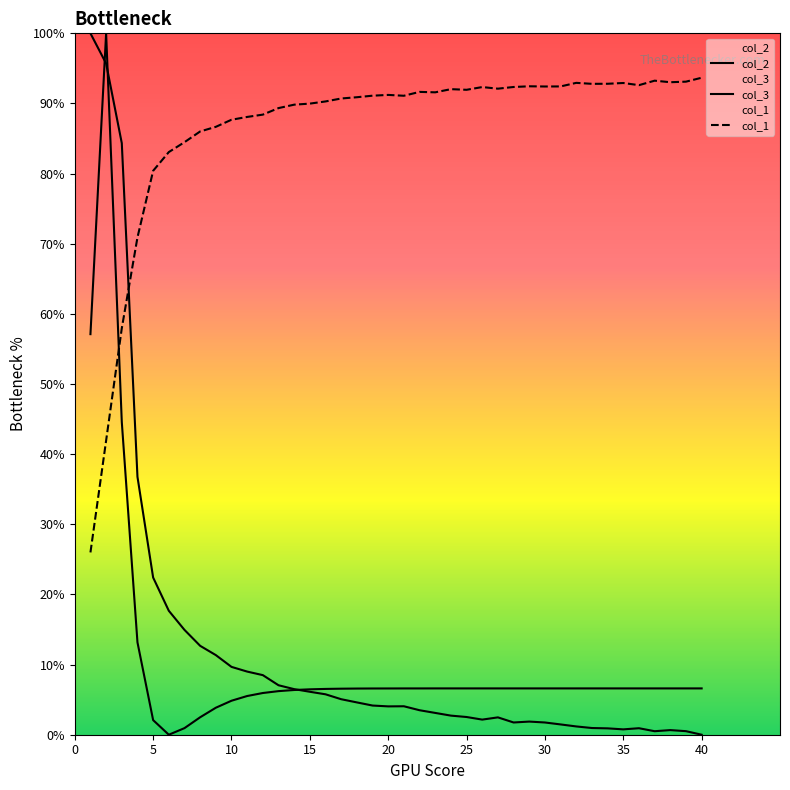

Is this an area chart (filled region under the line)?

No